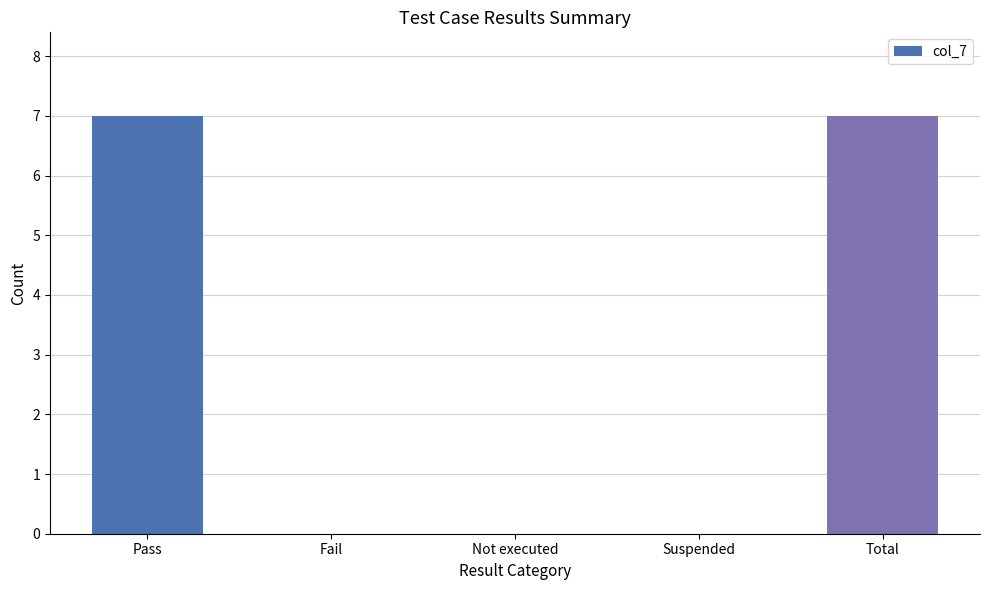

What is the sum of all values?

14